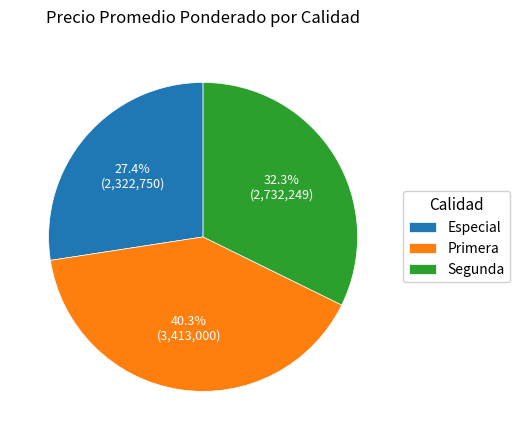

Which slice is the smallest?

Especial